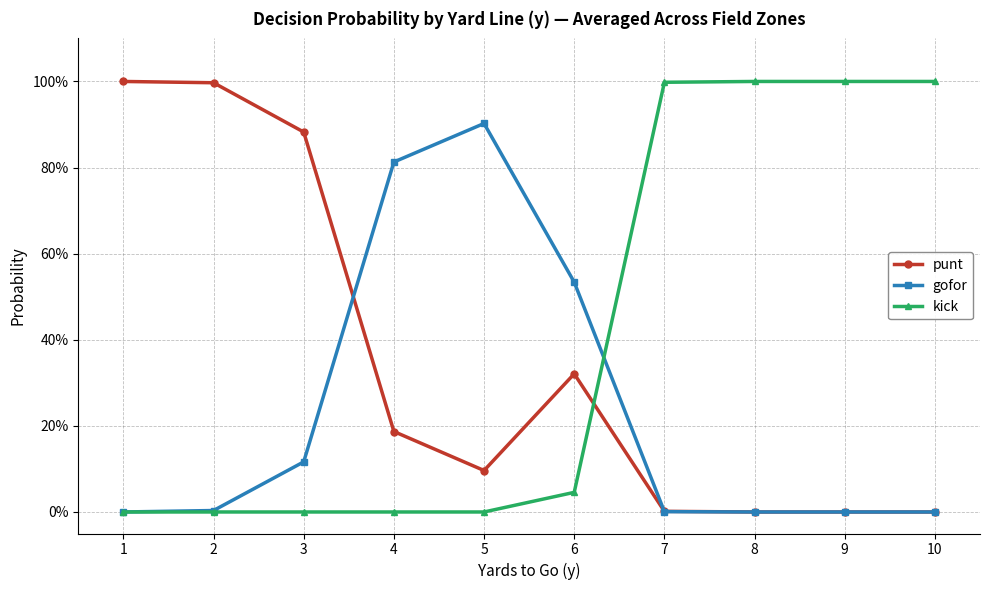

Does the chart display data point markers on the line(s)?

Yes